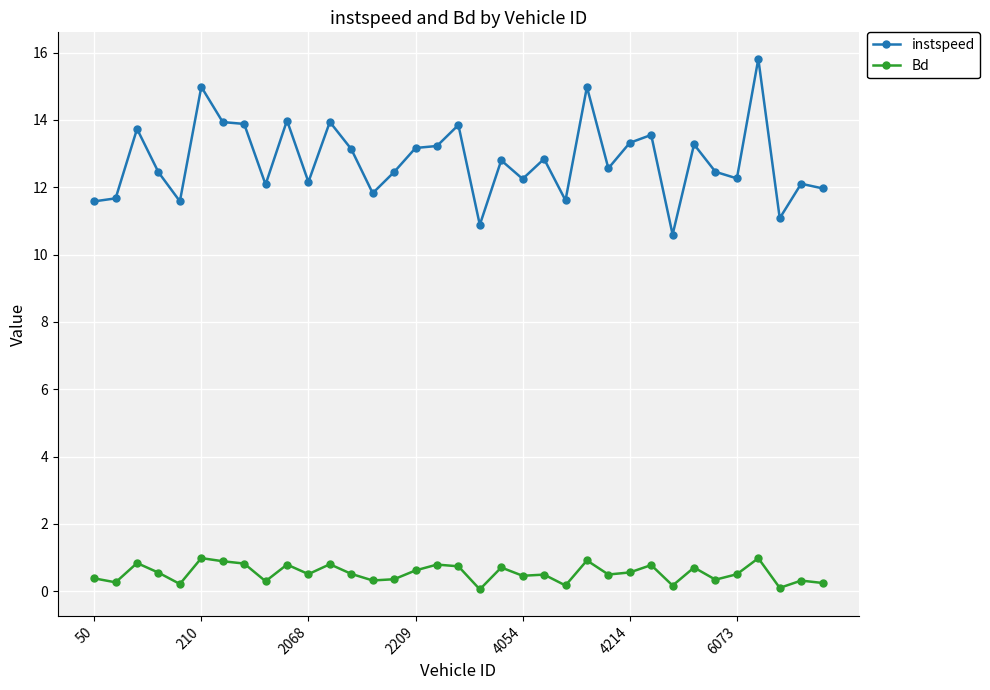

How many lines are shown in the chart?

2